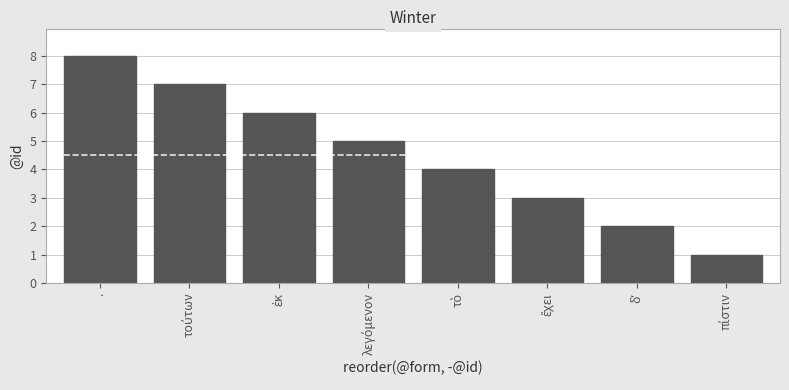

At which category does the chart reach its peak across all series?

.